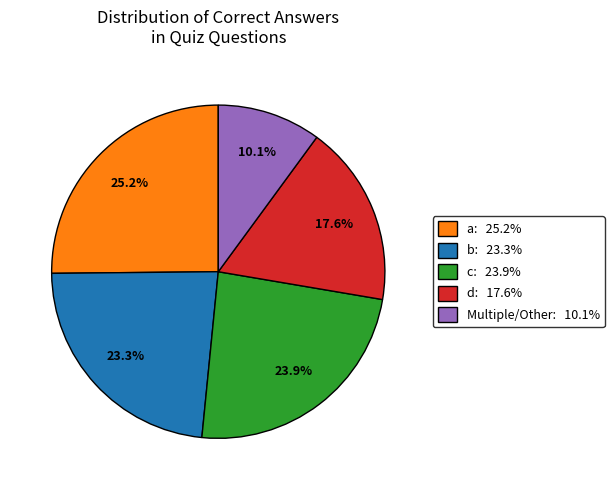

To the nearest percent, what portion does b represent?

23%